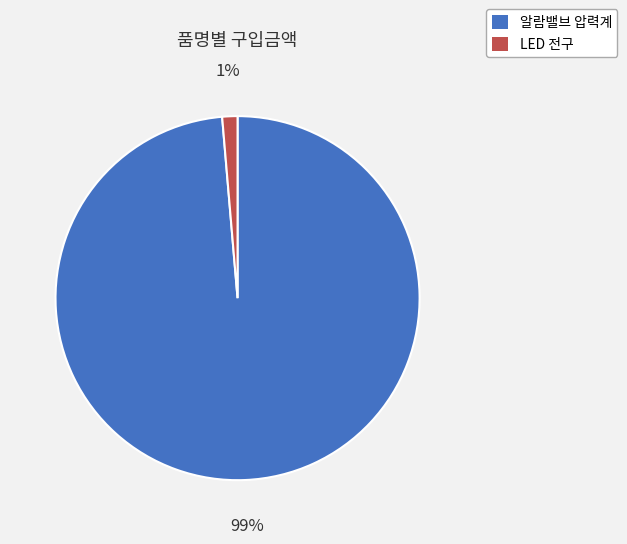

True or false: LED 전구 accounts for 1% of the total.

True